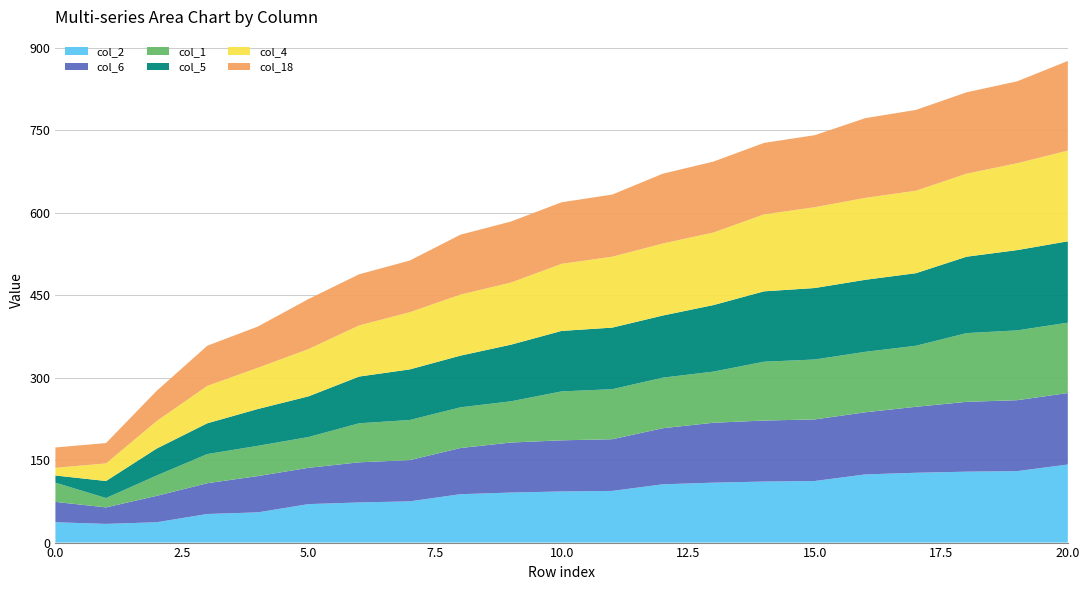

Reading left to right, what are all the values shown in this chart?

col_2: 37	34	37	52	55	70	73	75	88	91	93	94	106	109	111	112	124	127	129	130	142
col_6: 37	30	48	56	66	66	73	75	84	91	93	94	102	109	111	112	113	120	127	129	130
col_1: 35	17	37	53	55	56	71	73	74	75	89	91	92	93	107	109	110	111	125	127	128
col_5: 13	31	49	56	67	74	85	92	94	103	110	112	113	121	128	130	131	132	139	146	148
col_4: 14	32	50	68	75	86	93	104	111	113	122	129	131	132	140	147	149	150	151	158	165
col_18: 37	37	55	73	75	91	93	94	109	111	112	113	127	129	130	131	145	147	148	149	163